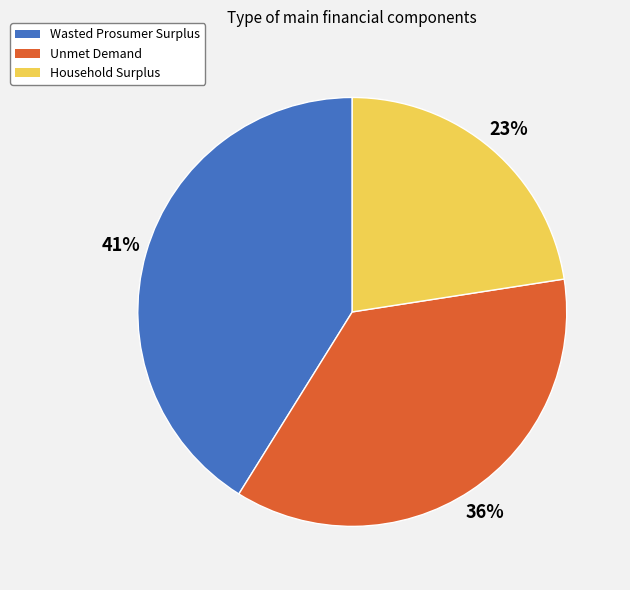

Does any single category account for the majority?

No